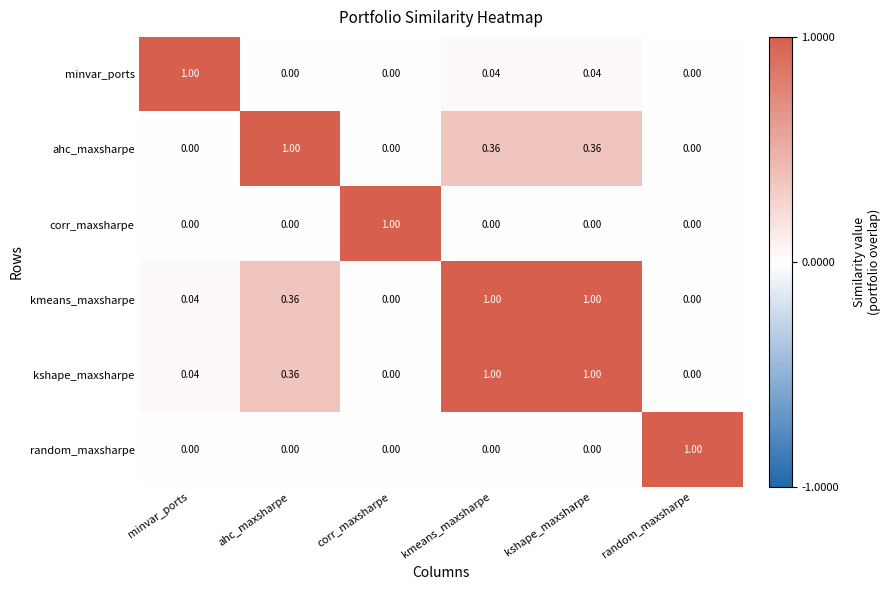

Is the value of ahc_maxsharpe at kmeans_maxsharpe greater than the value of minvar_ports at kshape_maxsharpe?

Yes